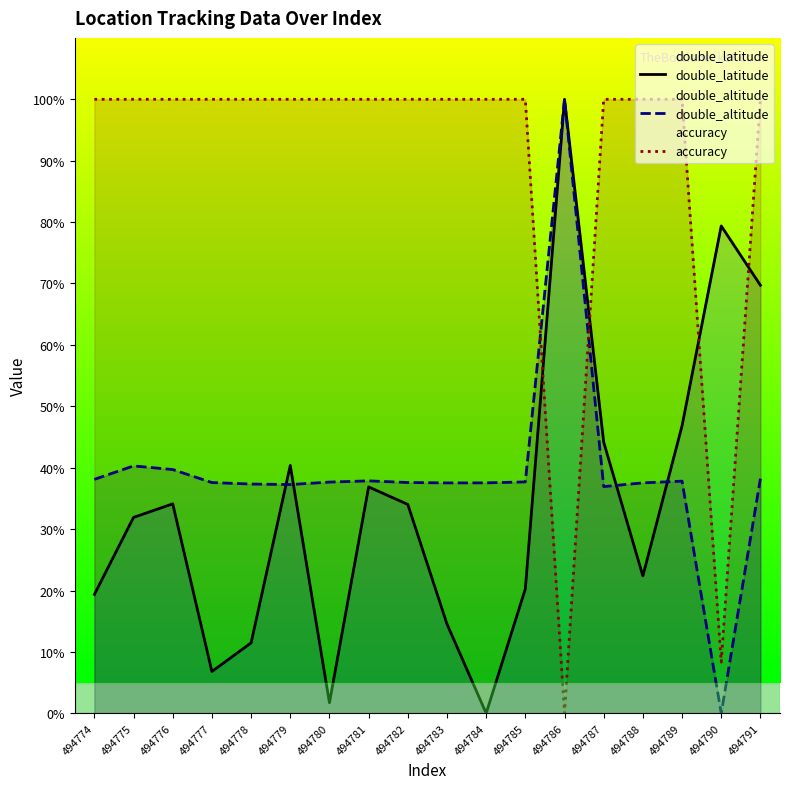

What is the spread (max minus min) of values at 494787?

63.1